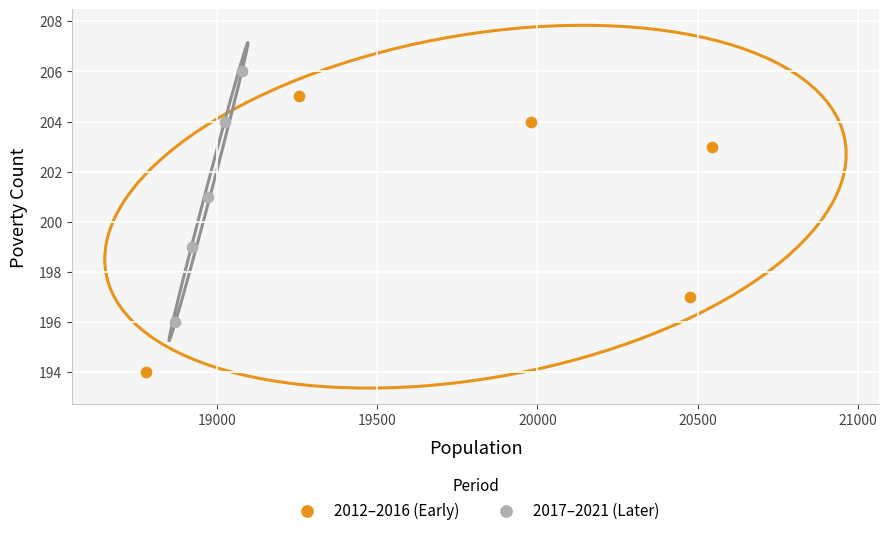

Which series reaches the minimum Y coordinate?

2012–2016 (Early)